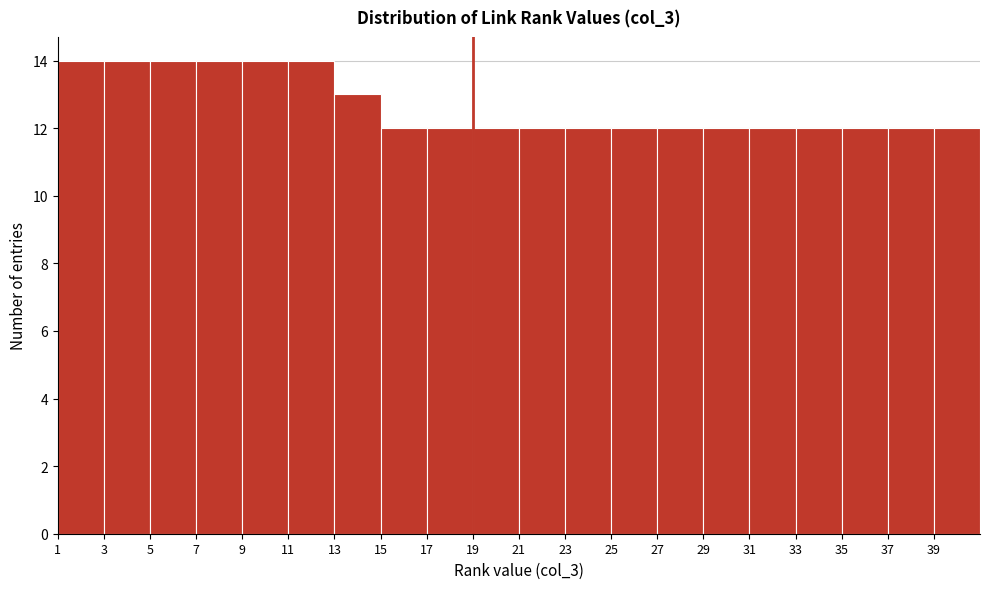

What is the height of the bar covering 31 to 33 on the x-axis? The values are not printed on the chart, so give them approximately, as read against the axis.

12